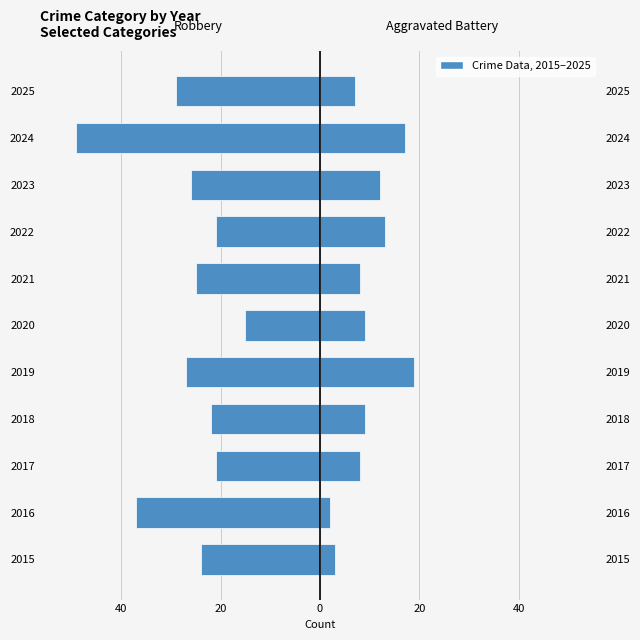

True or false: Robbery has a value of -35 at 2017.

False